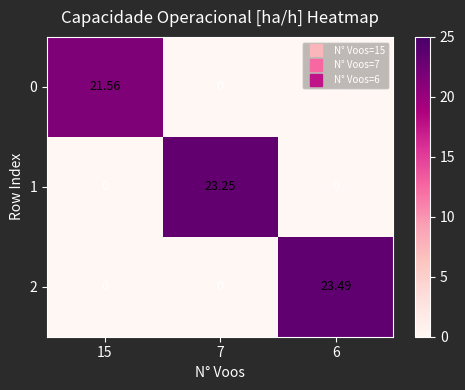

Is the value of 2 at 6 greater than the value of 0 at 6?

Yes